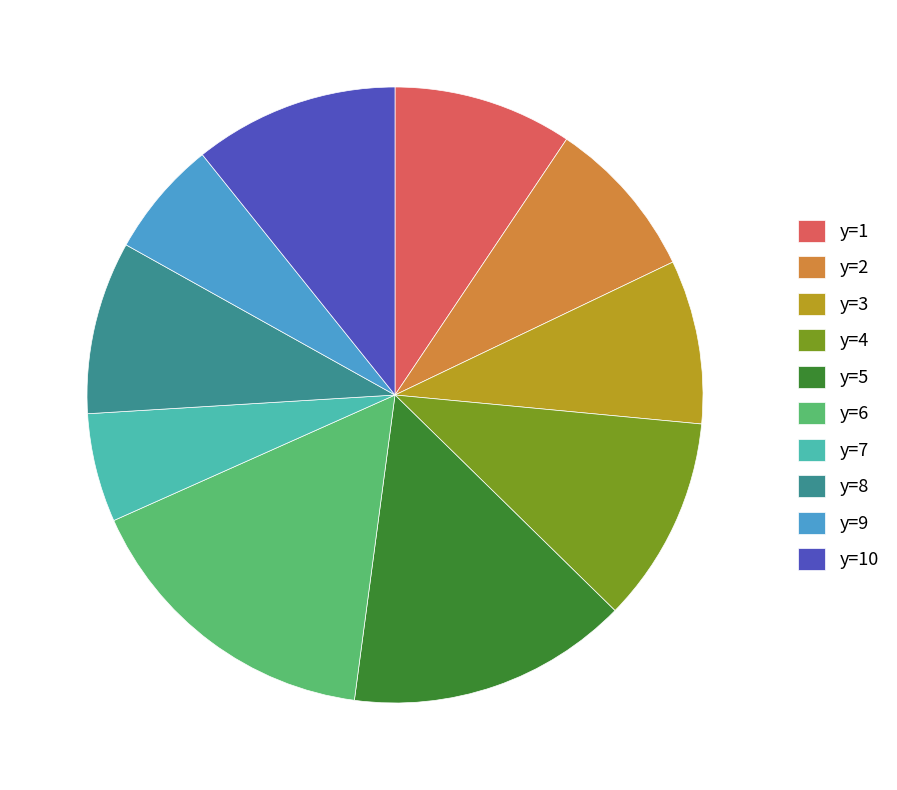

Which has a higher value, y=4 or y=1?

y=4